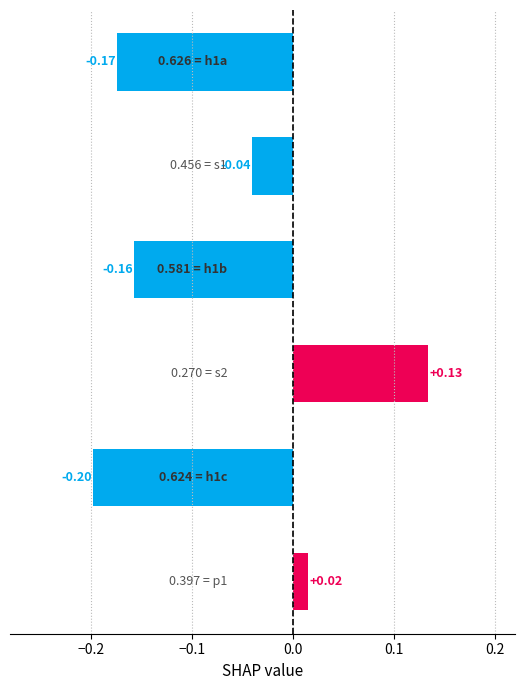

What is the sum of all values?

-0.4